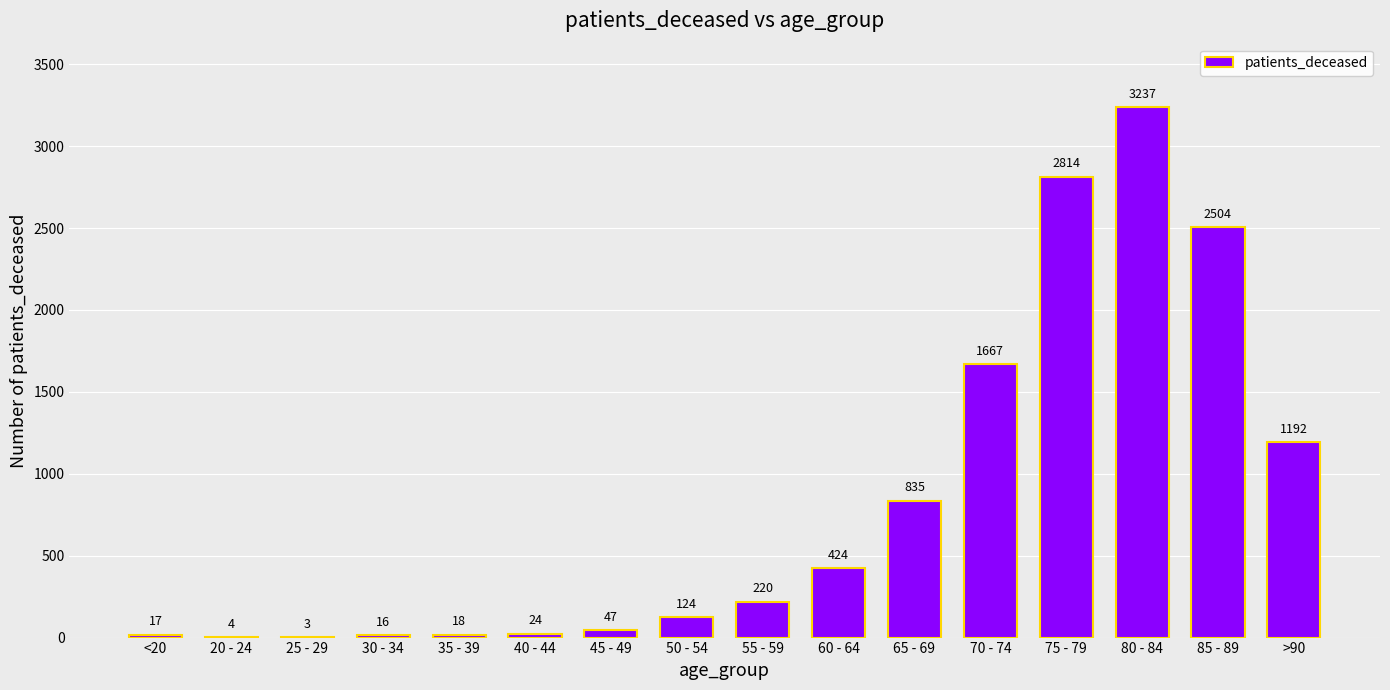

Are the bars horizontal?

No